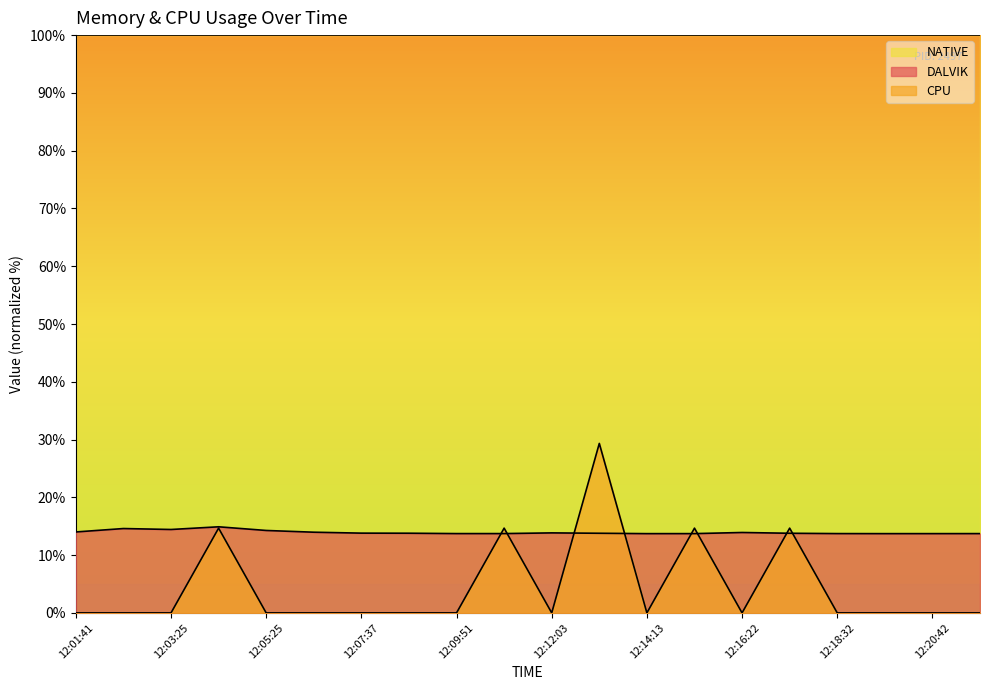

What is the approximate value of DALVIK at 12:09:51?

13.7